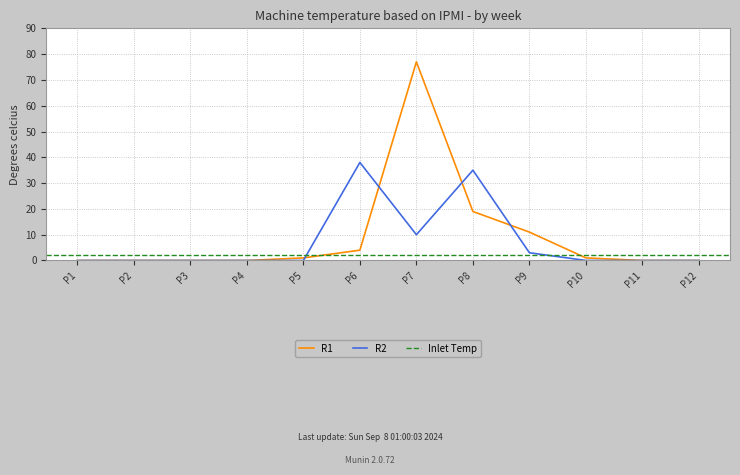

What is the maximum value for R2?

38